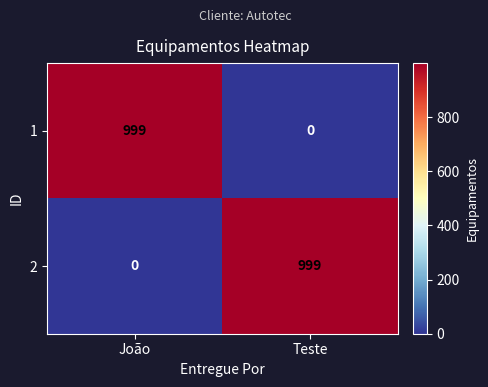

Reading left to right, transcribe all the data shown in this chart.

1: 999	0
2: 0	999